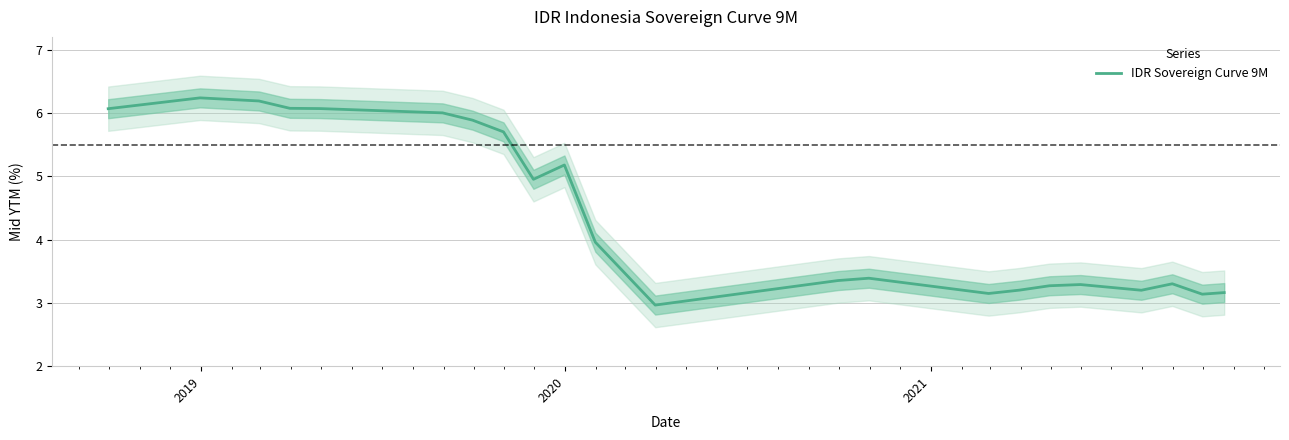

What is the highest value of the IDR Sovereign Curve 9M series?

6.2